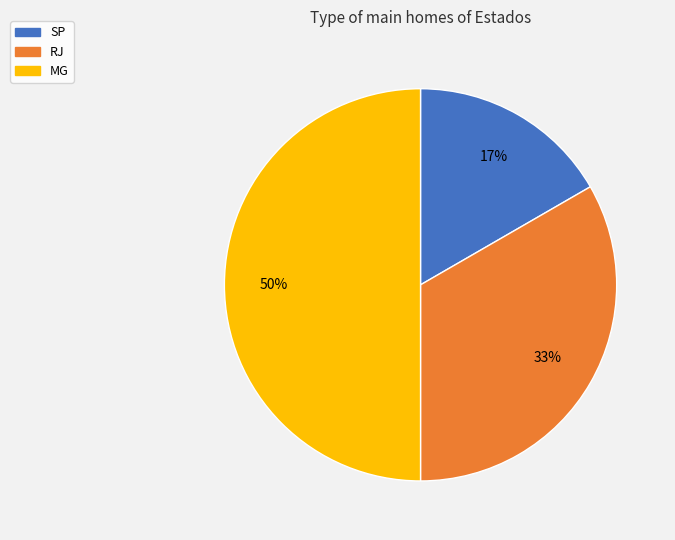

To the nearest percent, what is the difference between the MG and SP slice percentages?

33%